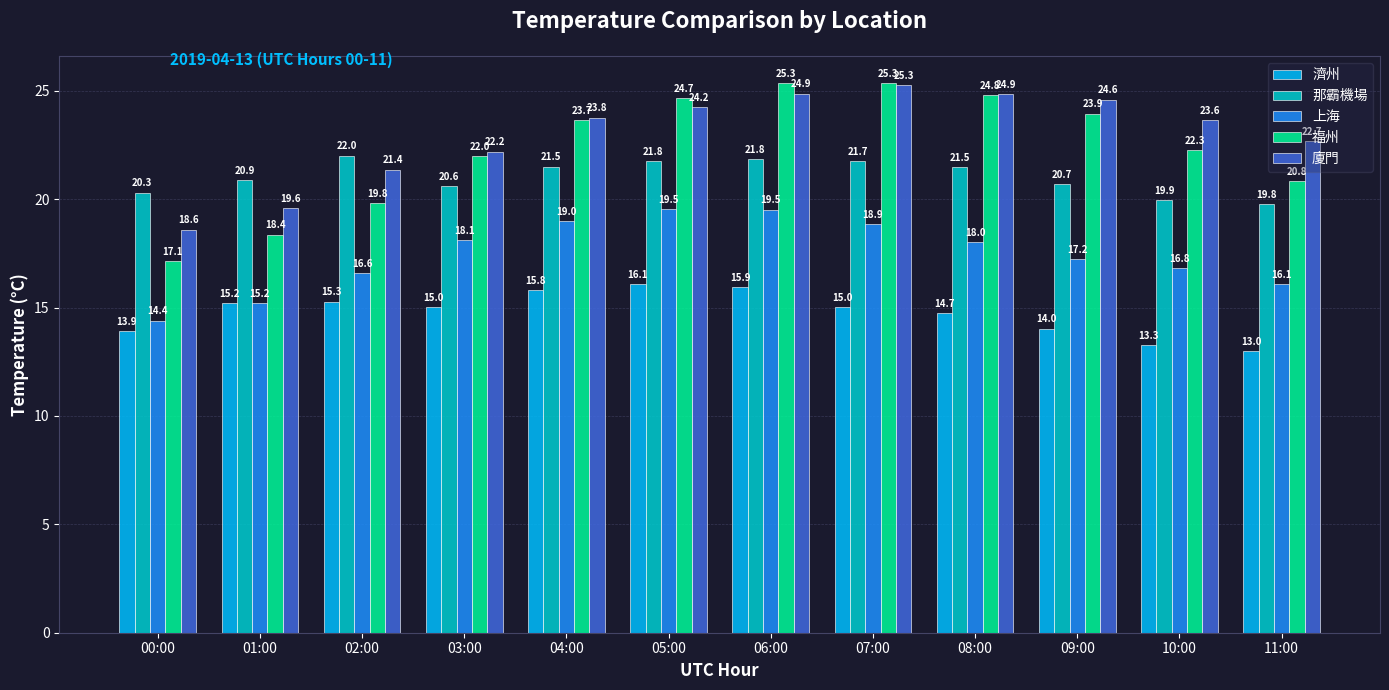

Which series has the largest range (max minus min)?

福州